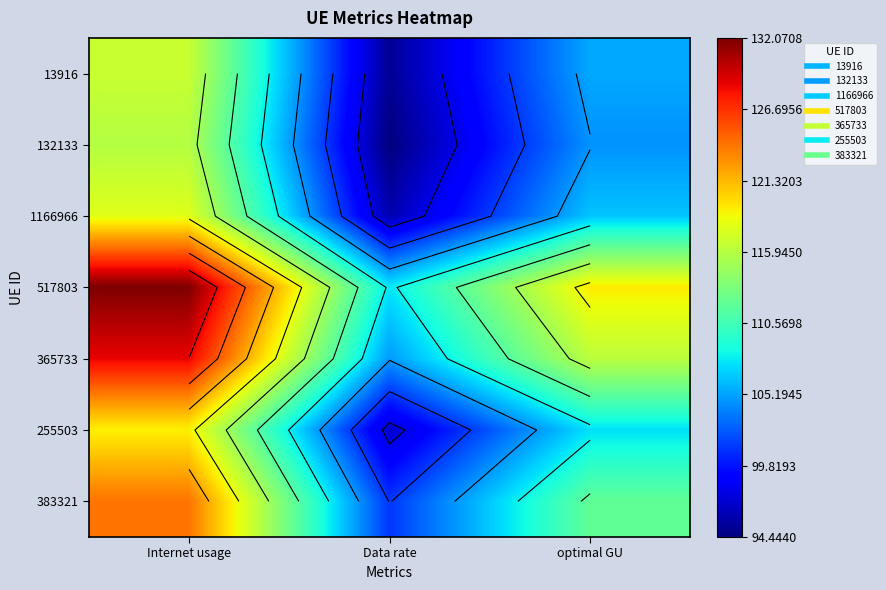

Which series has the largest total across all categories?

517803